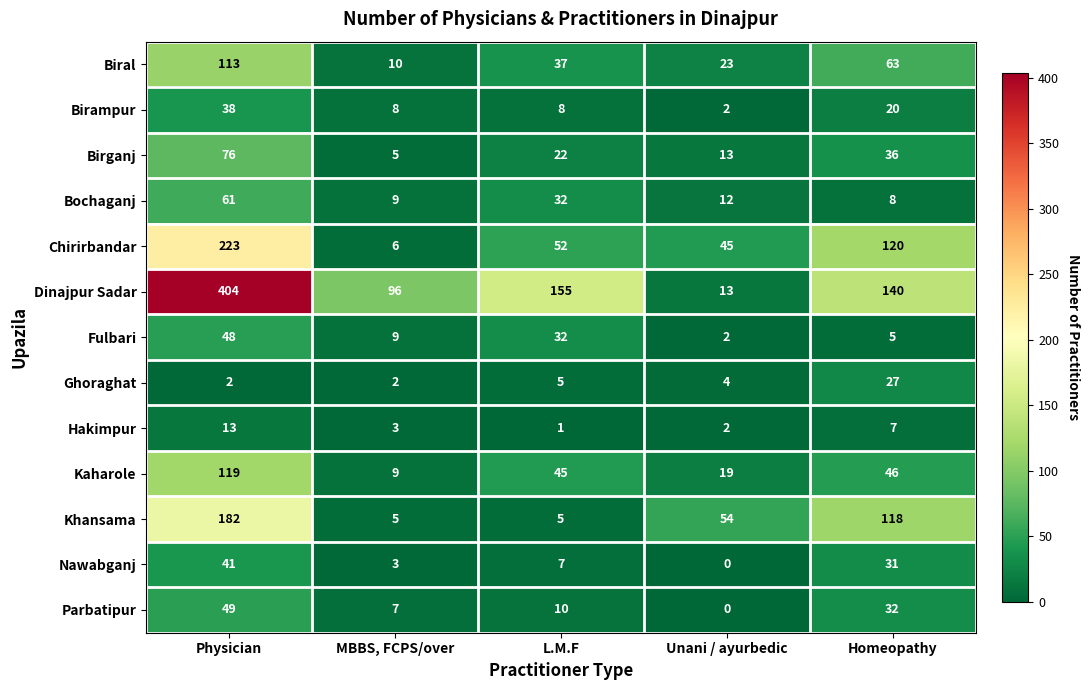

What is the sum of the Biral values at MBBS, FCPS/over and Unani / ayurbedic?

33